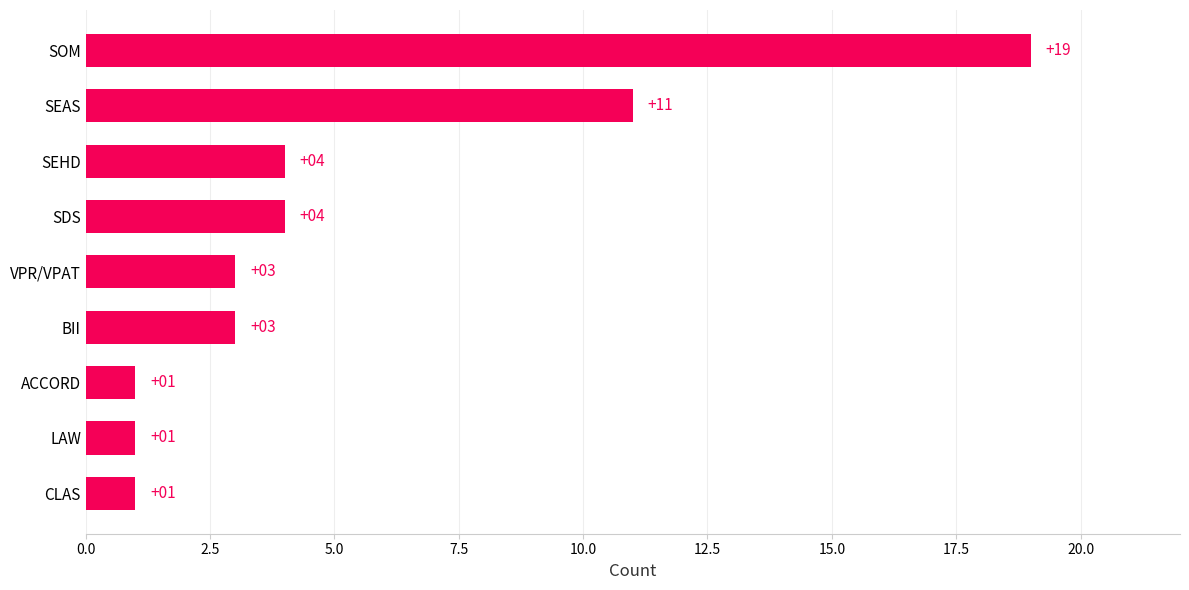

The value at SDS is 1. True or false?

False